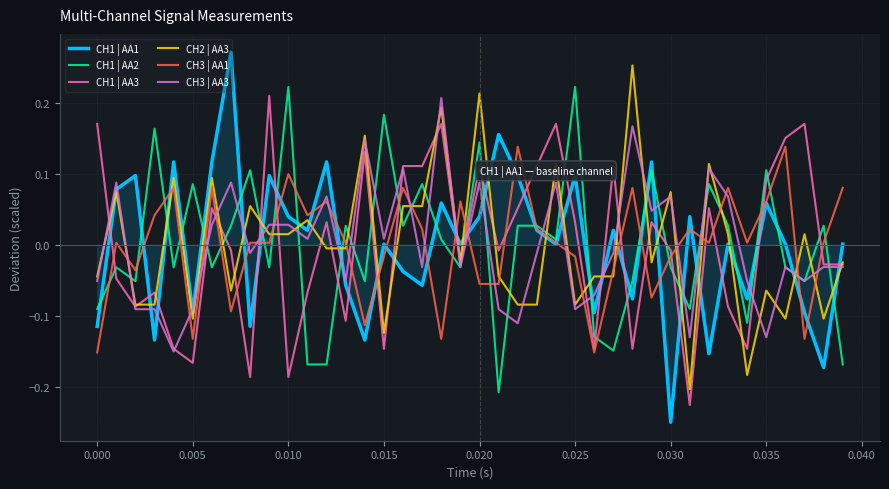

Which series has the largest range (max minus min)?

CH1 | AA1